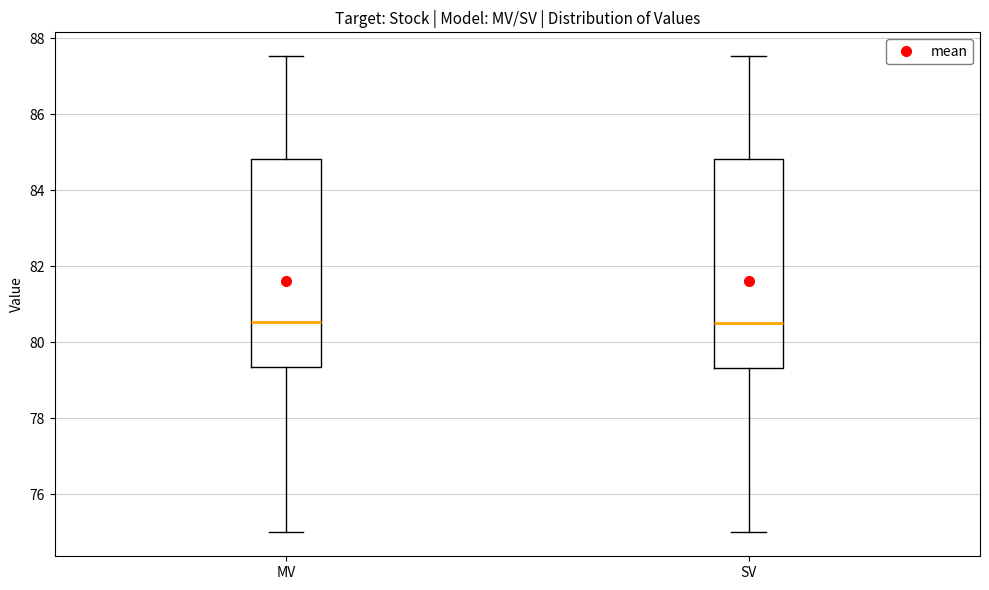

Reading left to right, transcribe this box plot: for each box, give where its median line is, the range the box spans, and where its two whiskers end, as read against the y-axis. The values are not printed on the chart, so give them approximately, as read against the axis.

MV: median 80.6, box 79.4 to 84.8, whiskers 75.0 to 87.6
SV: median 80.6, box 79.4 to 84.8, whiskers 75.0 to 87.6